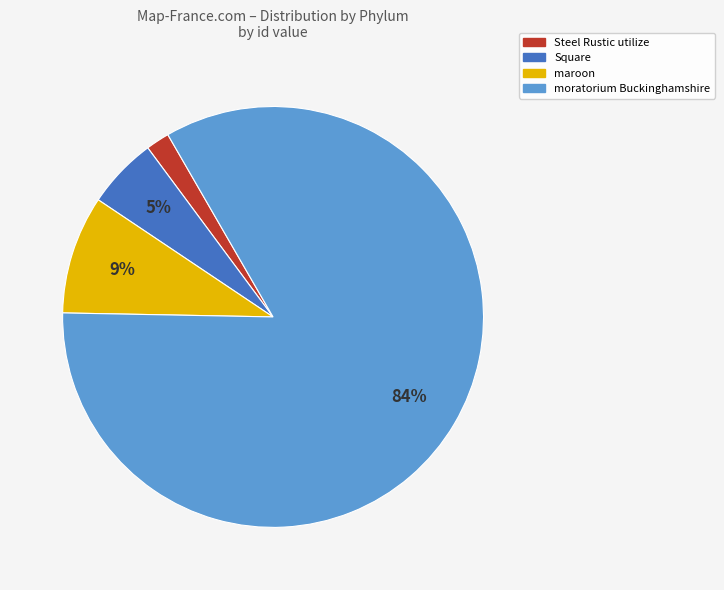

Is the sum of maroon and Steel Rustic utilize greater than half?

No